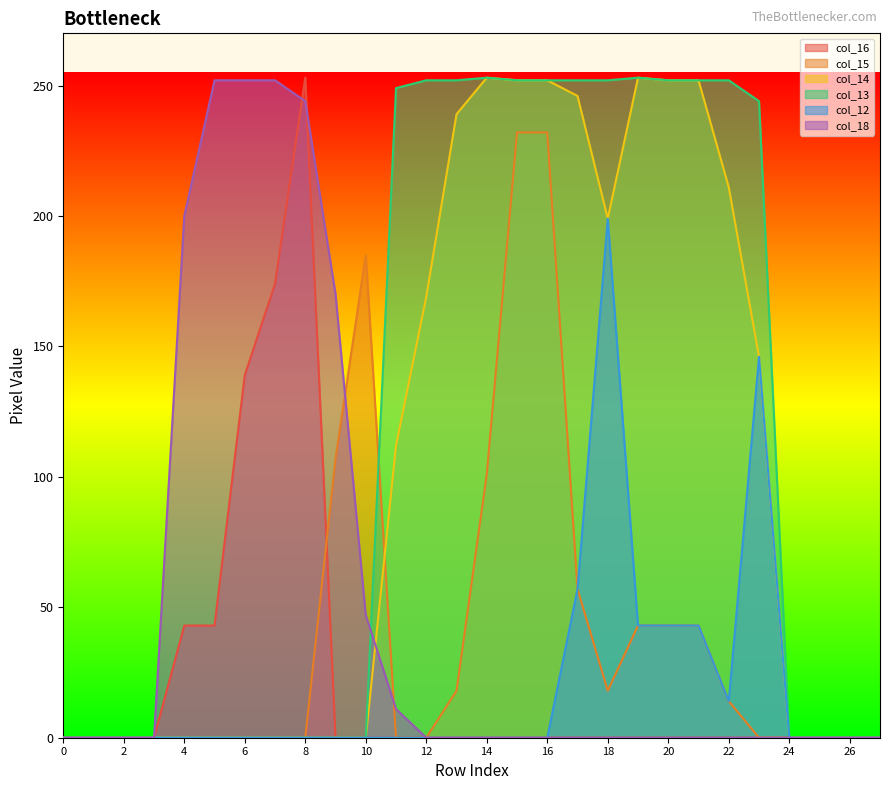

At which label does col_14 reach its peak?

14